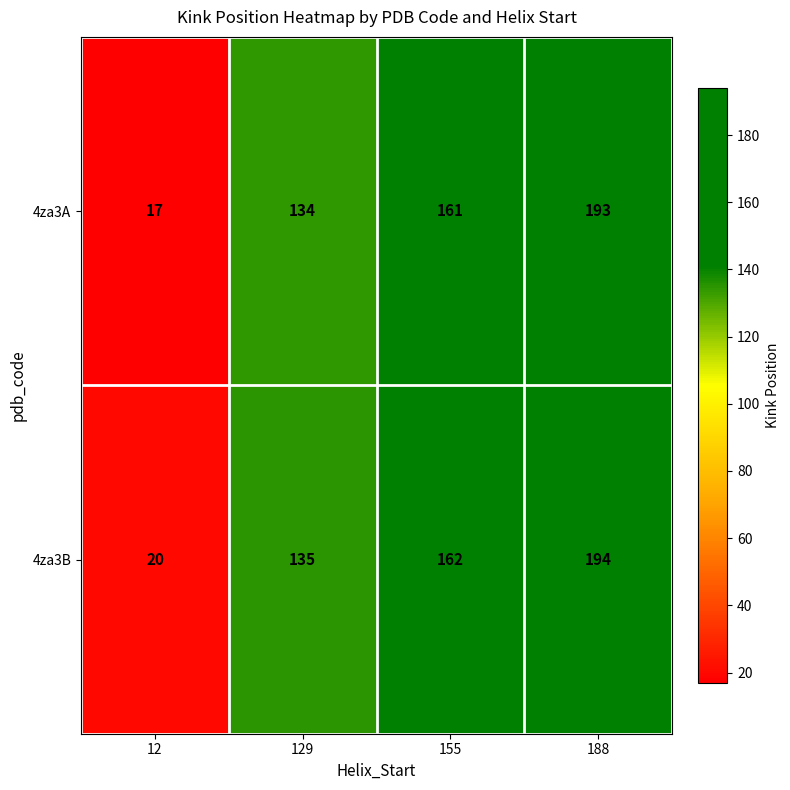

What is the minimum value shown in the chart?

17